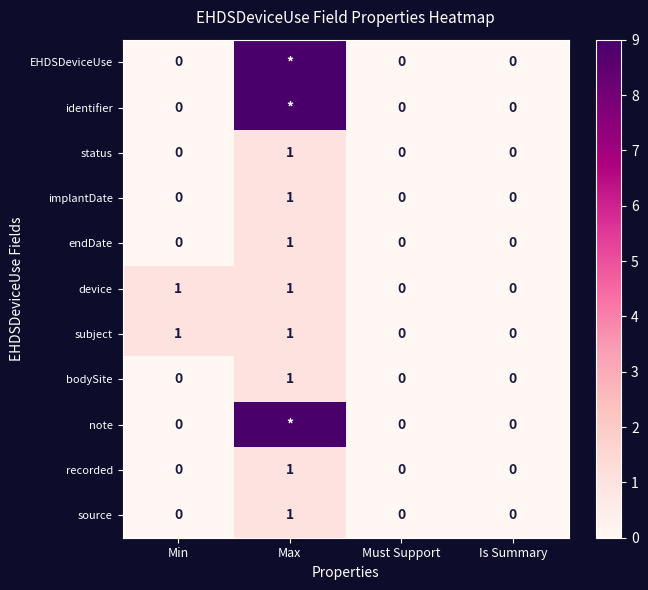

Is the value of status at Must Support greater than the value of recorded at Max?

No